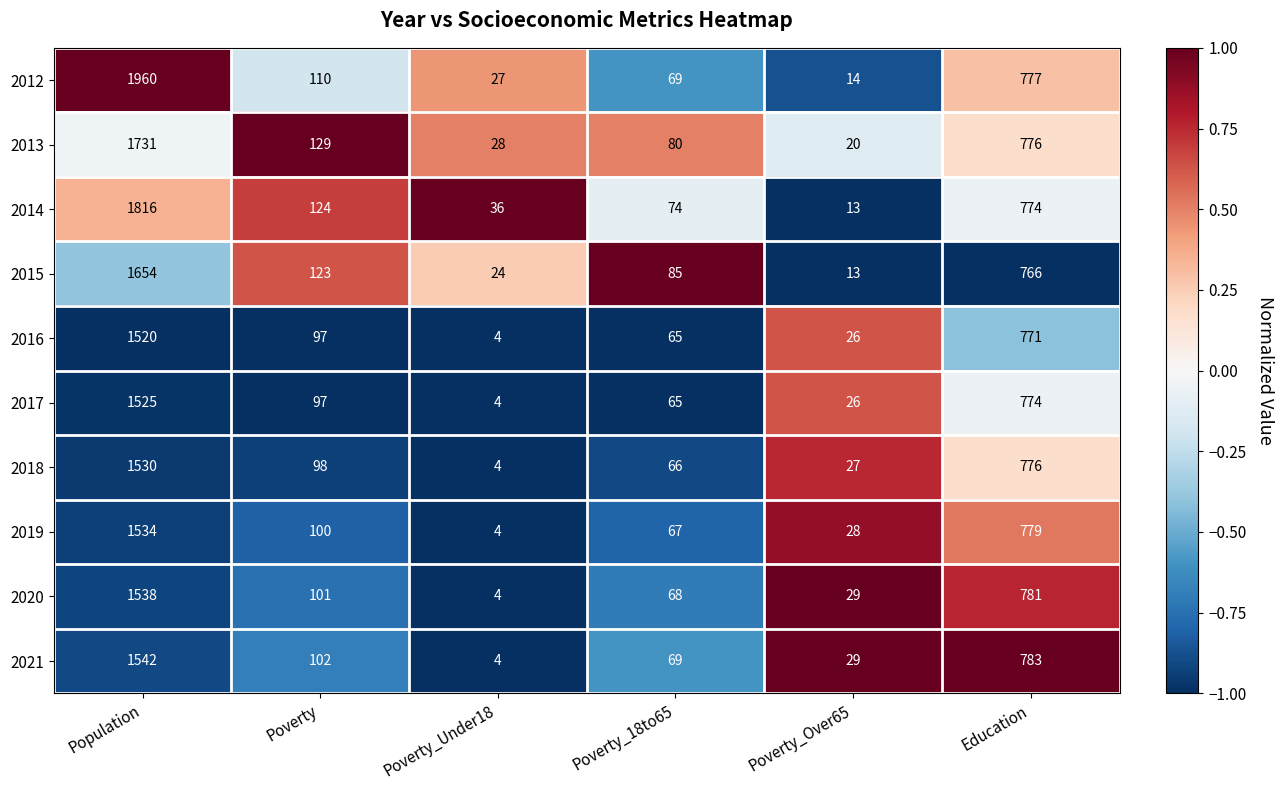

What is the sum of all 2017 values?

2491